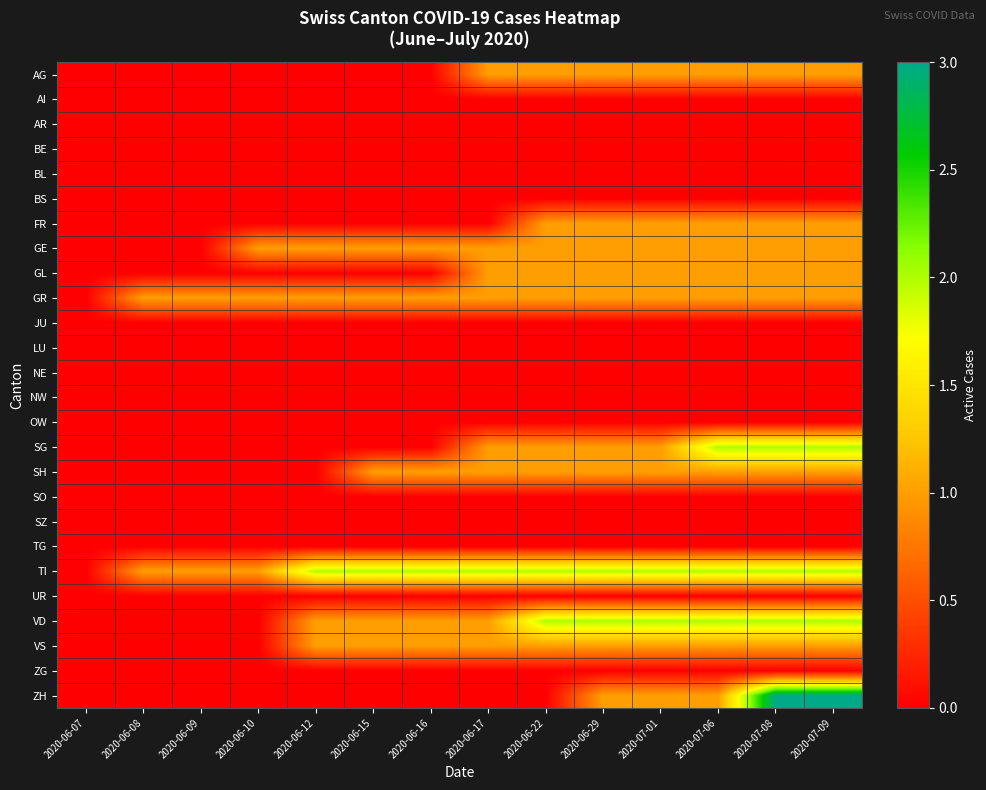

At how many categories does at least one series exceed 1?

10